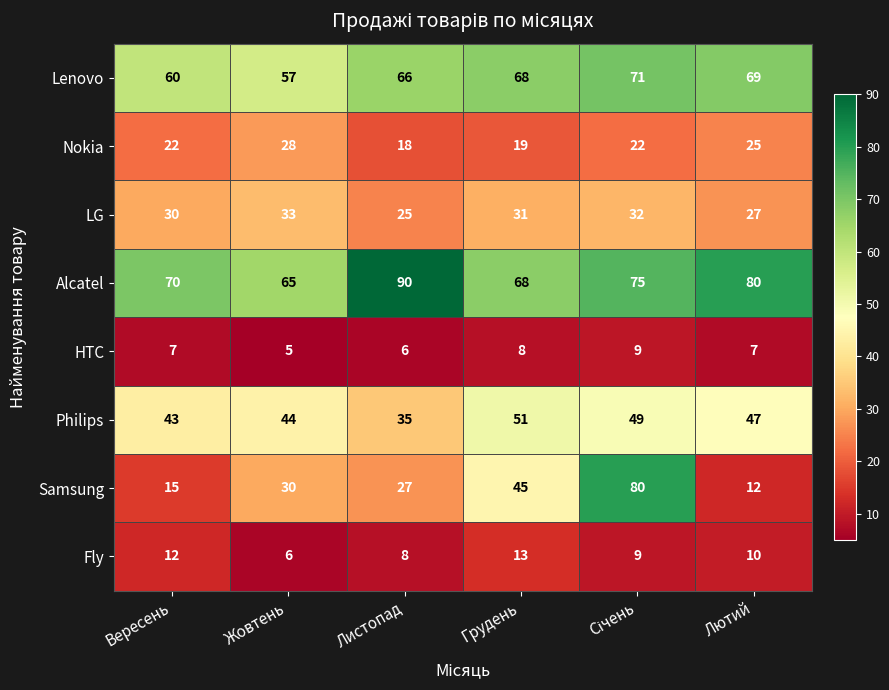

At which category does the chart reach its peak across all series?

Листопад